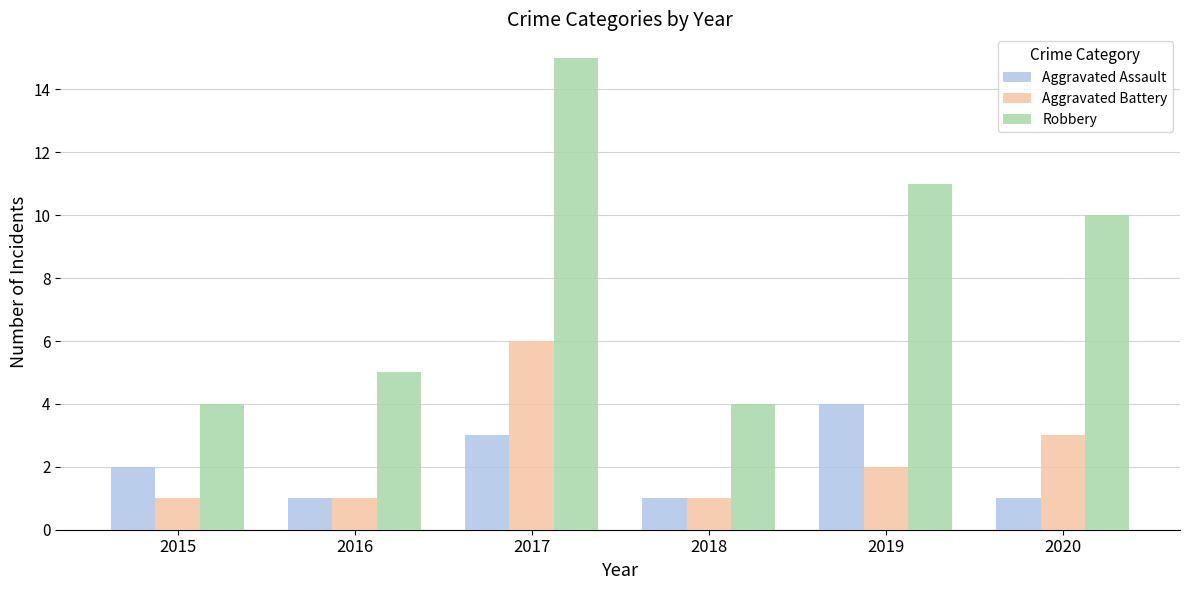

Which series has the largest total across all categories?

Robbery